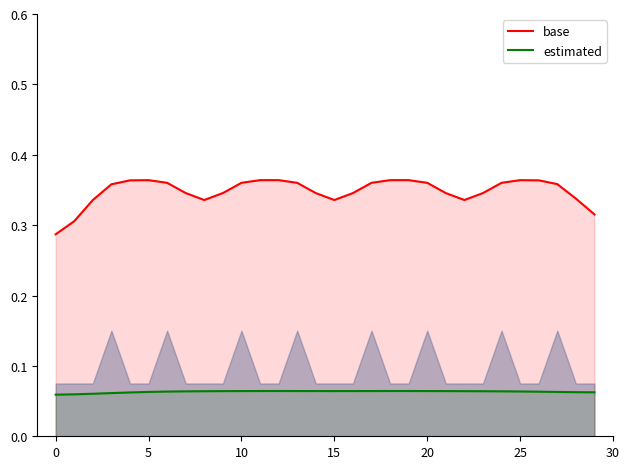

What is the lowest value of the base series?

0.3